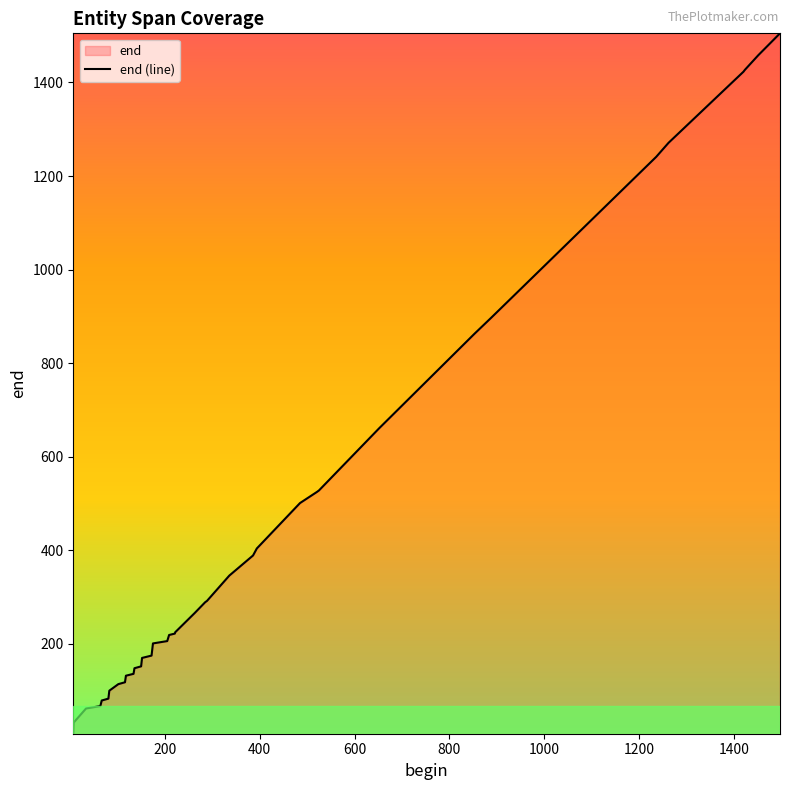

What is the value of the 5th point from the left?

79